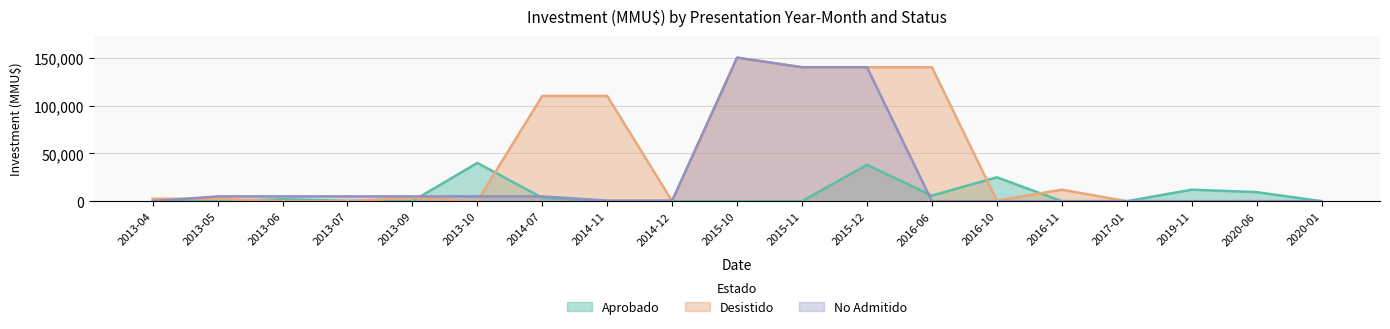

Between 2016-06 and 2015-11, which is larger?

2016-06